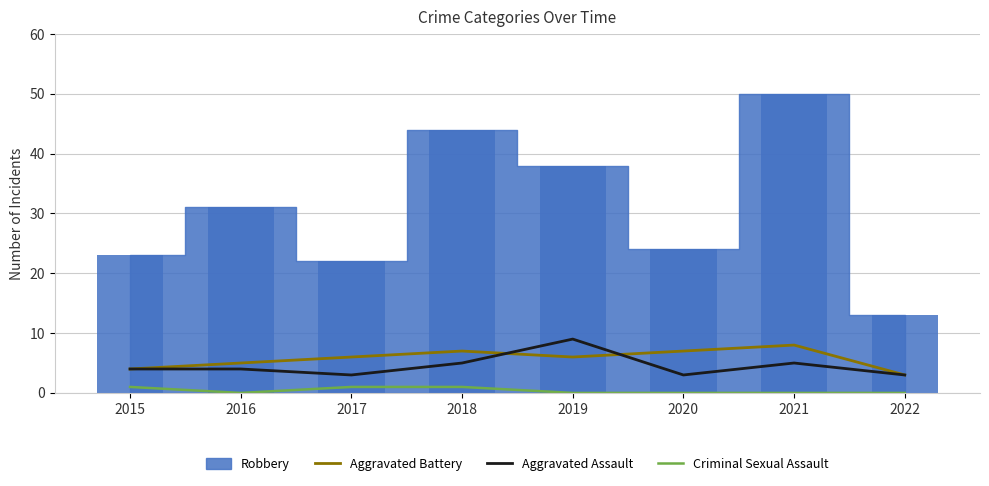

What is the difference between the Aggravated Battery values at 2016 and 2021?

3